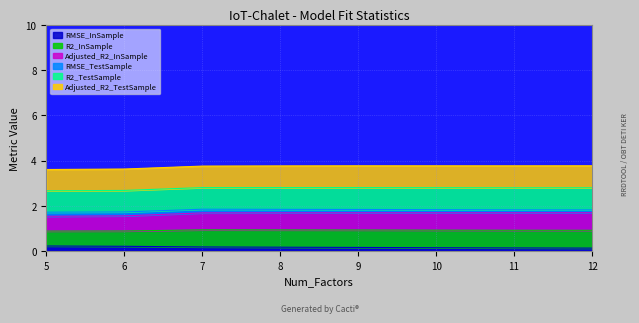

Does the chart have visible grid lines?

Yes